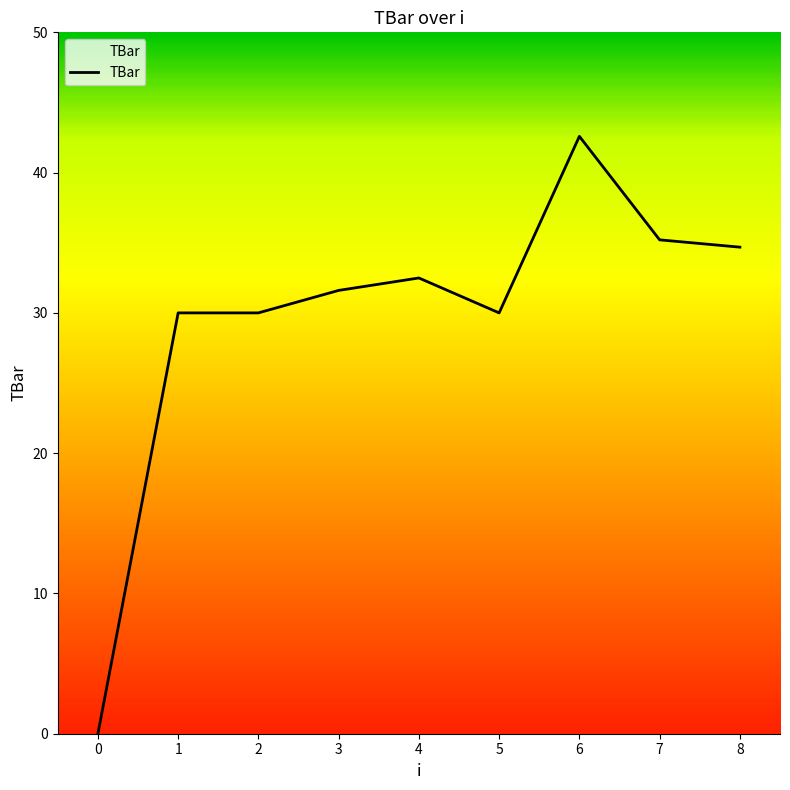

Count the number of categories in the chart.

9